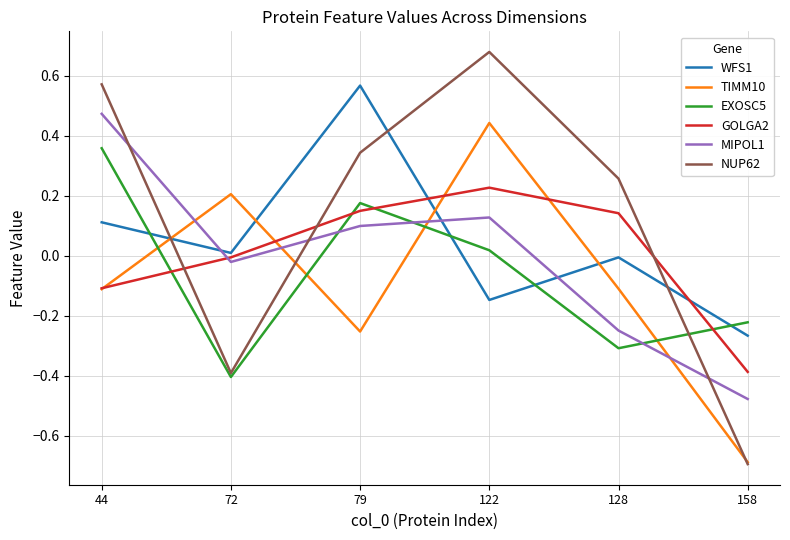

Which series has the largest range (max minus min)?

NUP62